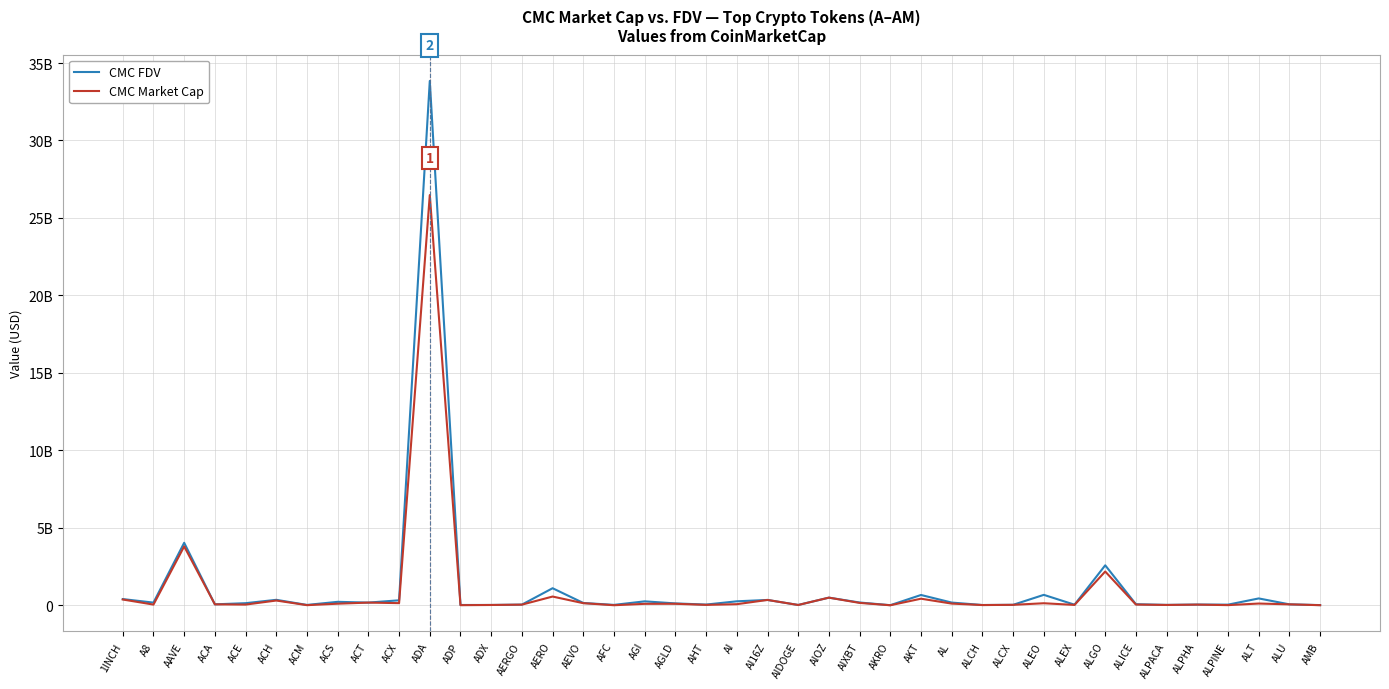

What position from the left is AAVE?

3